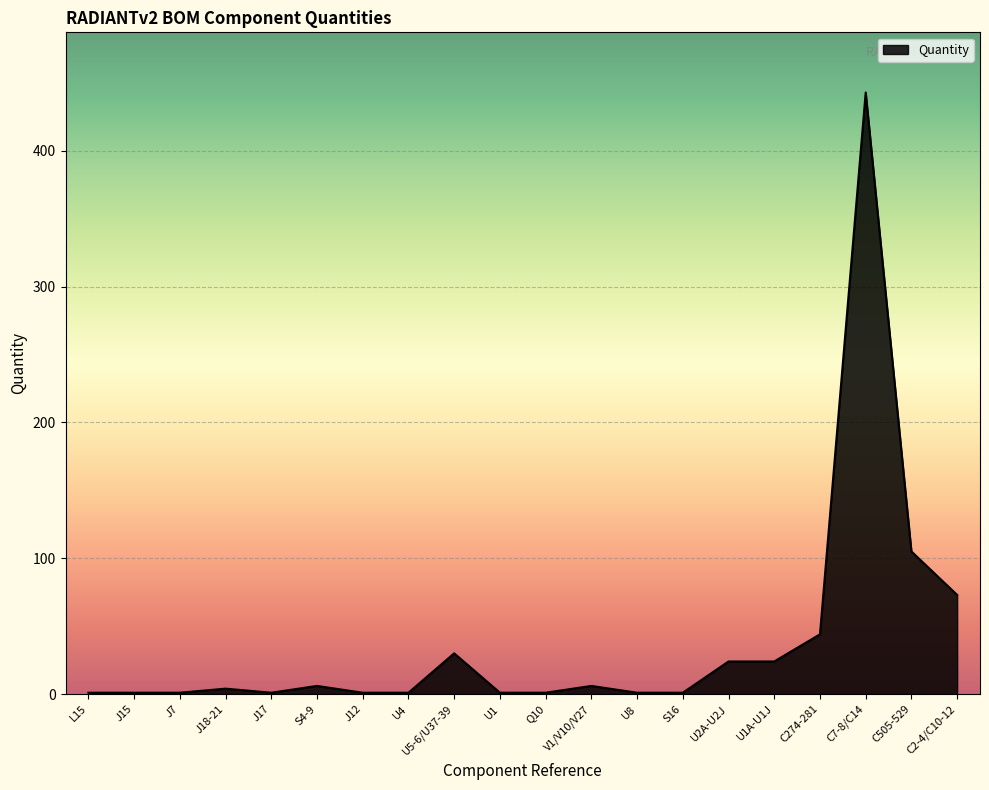

What is the difference between the values at C7-8/C14 and U1?

442